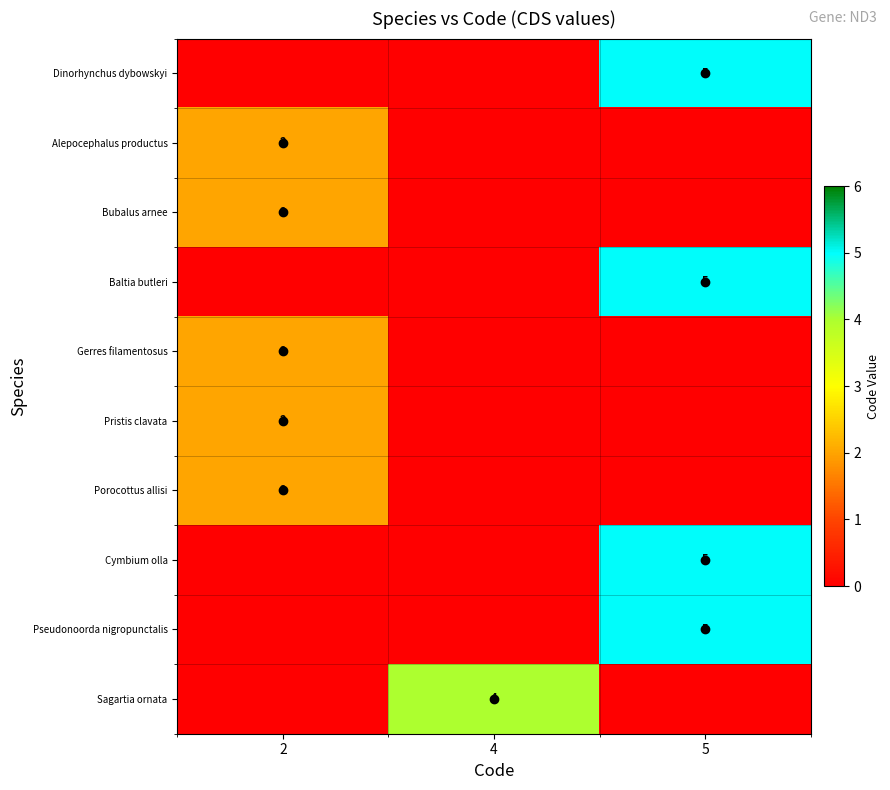

True or false: Porocottus allisi has a value of 2 at 2.

True